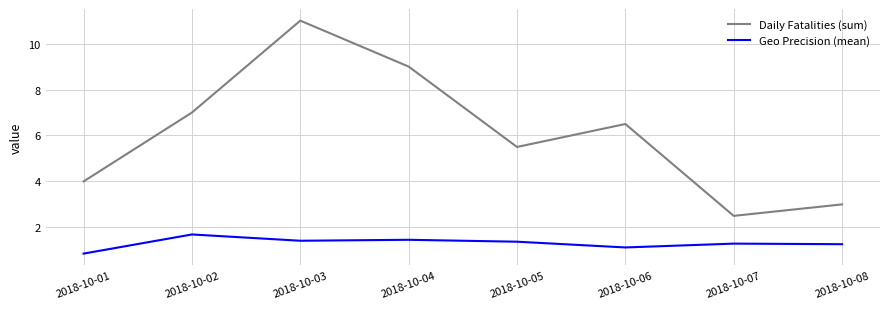

Rank the series by their maximum value, from lowest to highest.

Geo Precision (mean), Daily Fatalities (sum)